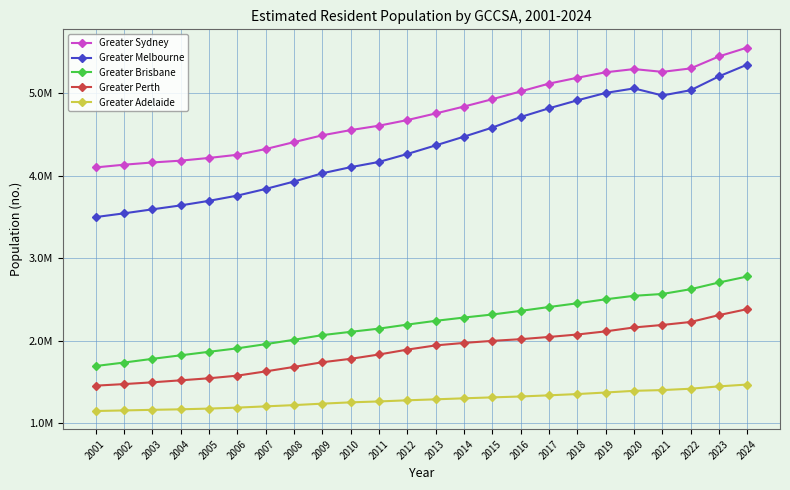

Rank the categories by Greater Melbourne value from highest to lowest.

2024, 2023, 2020, 2022, 2019, 2021, 2018, 2017, 2016, 2015, 2014, 2013, 2012, 2011, 2010, 2009, 2008, 2007, 2006, 2005, 2004, 2003, 2002, 2001